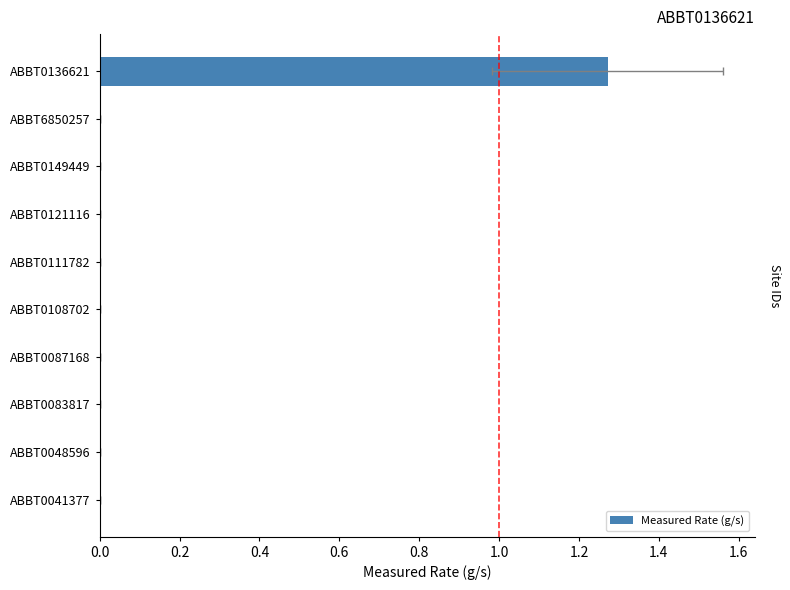

How many values are between 0 and 1?

9